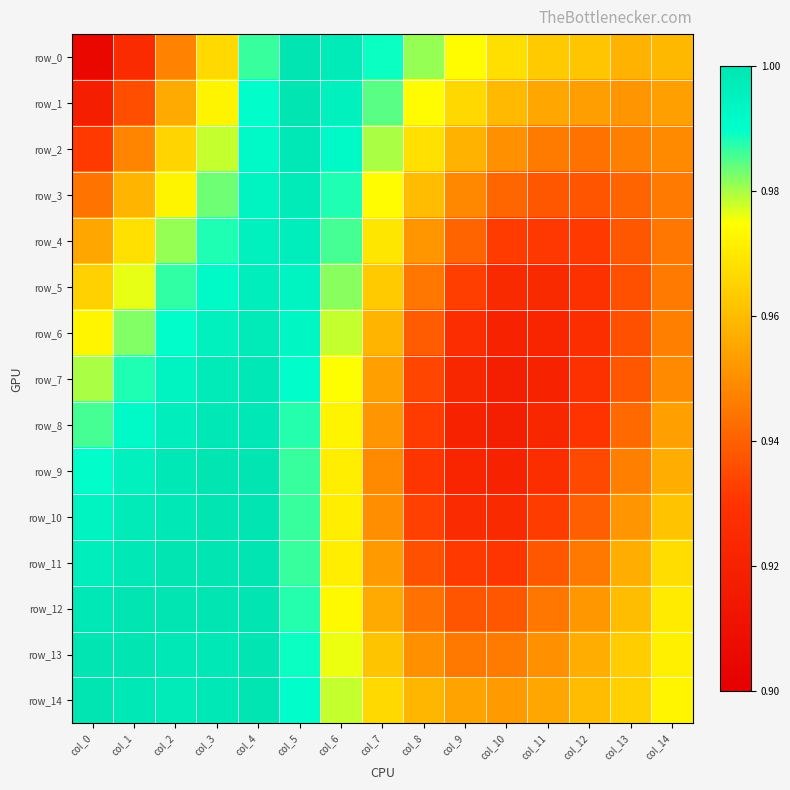

What is the difference between the highest and lowest values at col_8?

0.1